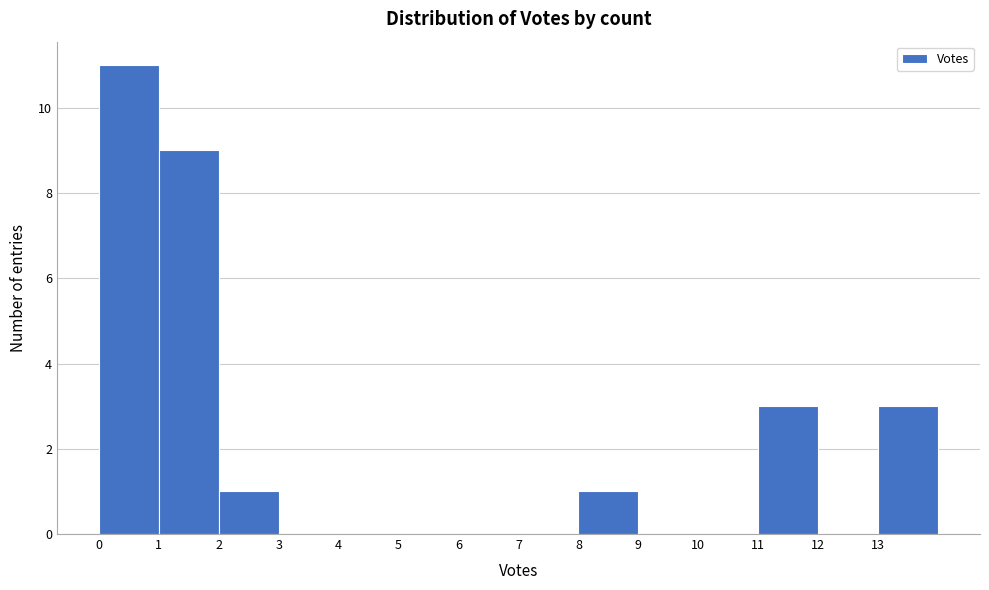

Reading left to right, list every bar in this chart as the range it spans on the x-axis followed by its height. The values are not printed on the chart, so give them approximately, as read against the axis.

0 to 1: 11
1 to 2: 9
2 to 3: 1
3 to 4: 0
4 to 5: 0
5 to 6: 0
6 to 7: 0
7 to 8: 0
8 to 9: 1
9 to 10: 0
10 to 11: 0
11 to 12: 3
12 to 13: 0
13 to 14: 3